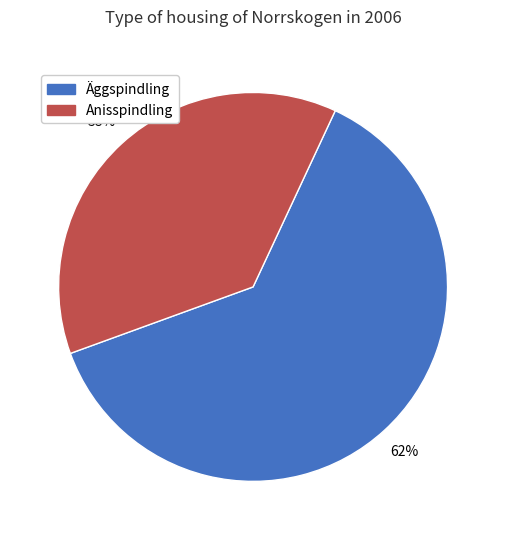

Is there a majority slice in this chart?

Yes